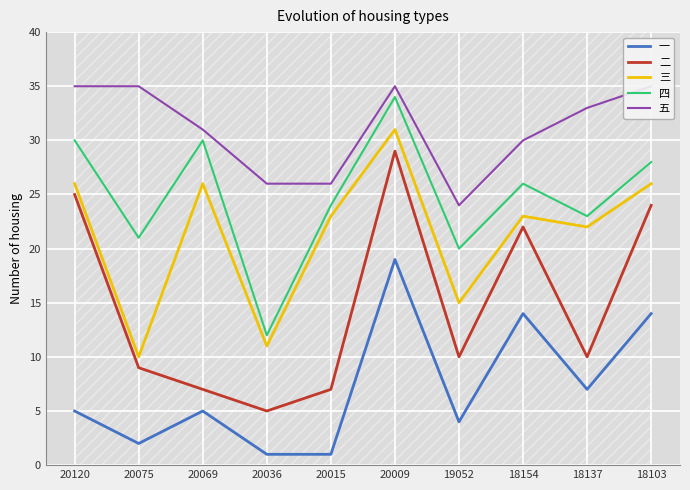

Where is the first local minimum for 三?

20075